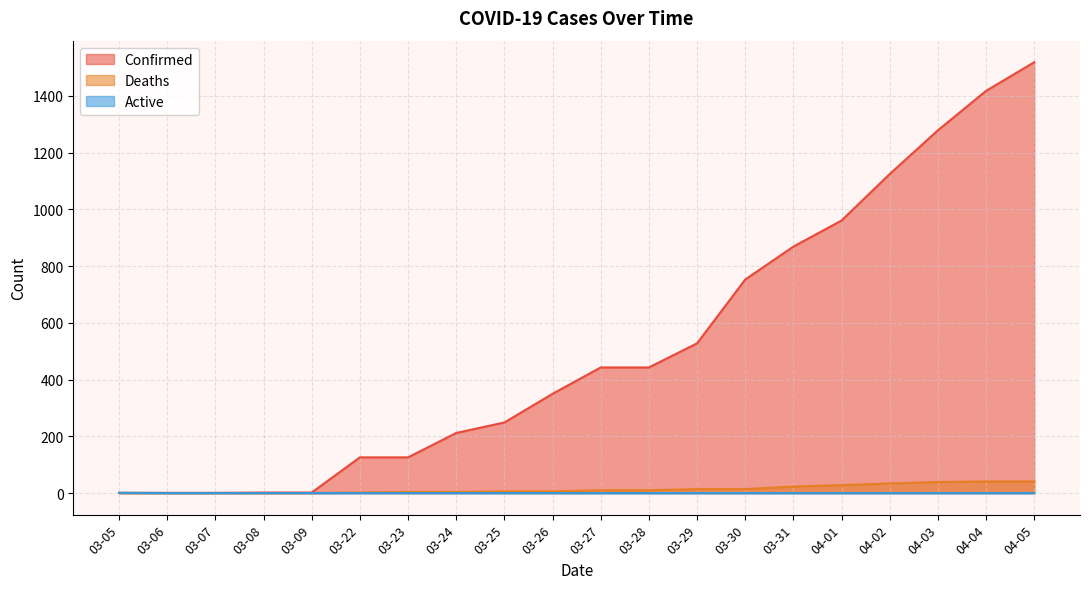

Does the chart display data point markers on the line(s)?

No